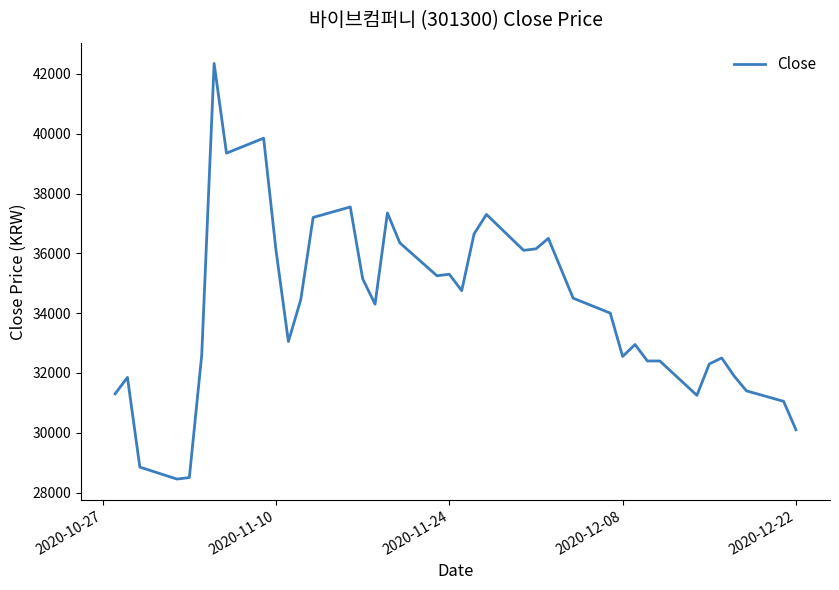

What is the maximum value shown in the chart?

42350